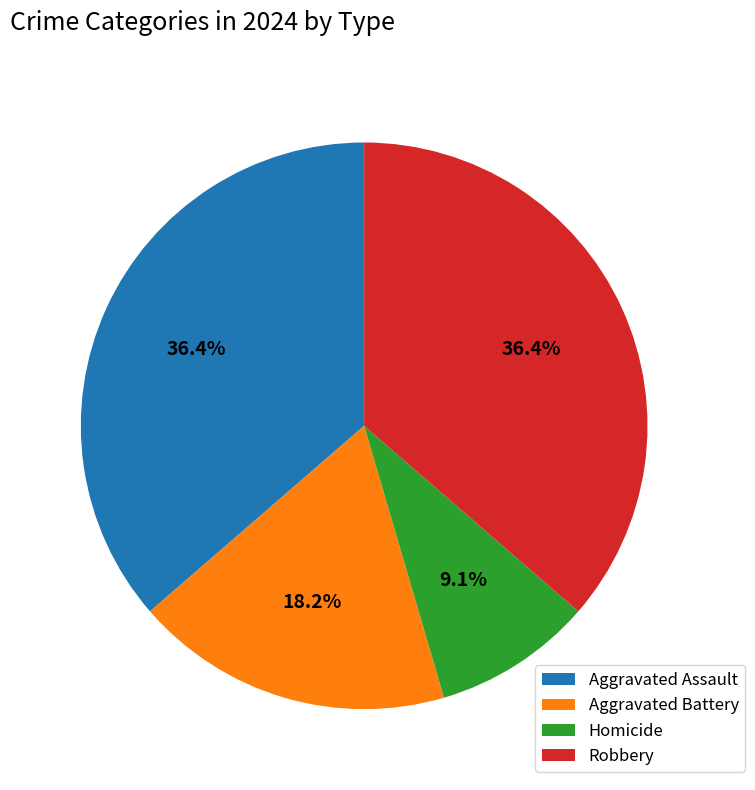

What is the smallest slice in the pie chart?

Homicide